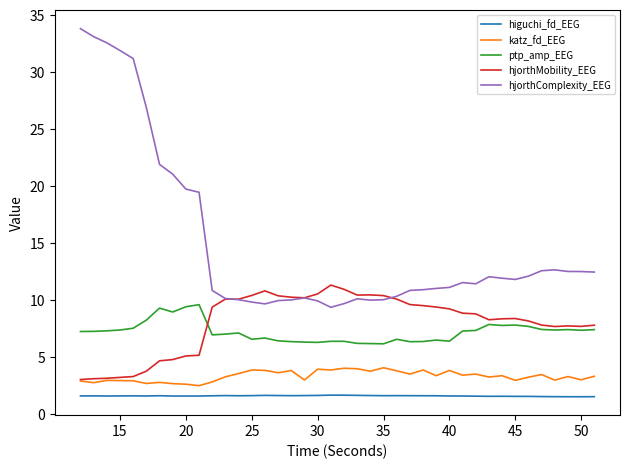

True or false: higuchi_fd_EEG and hjorthMobility_EEG intersect in this chart.

False